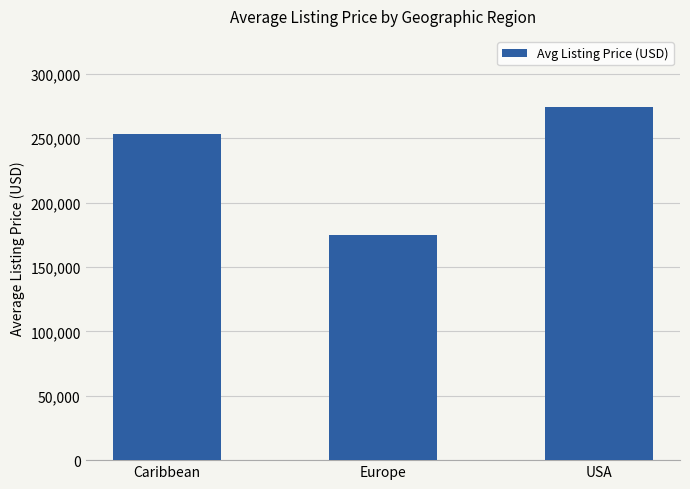

Which has a higher value, Europe or Caribbean?

Caribbean